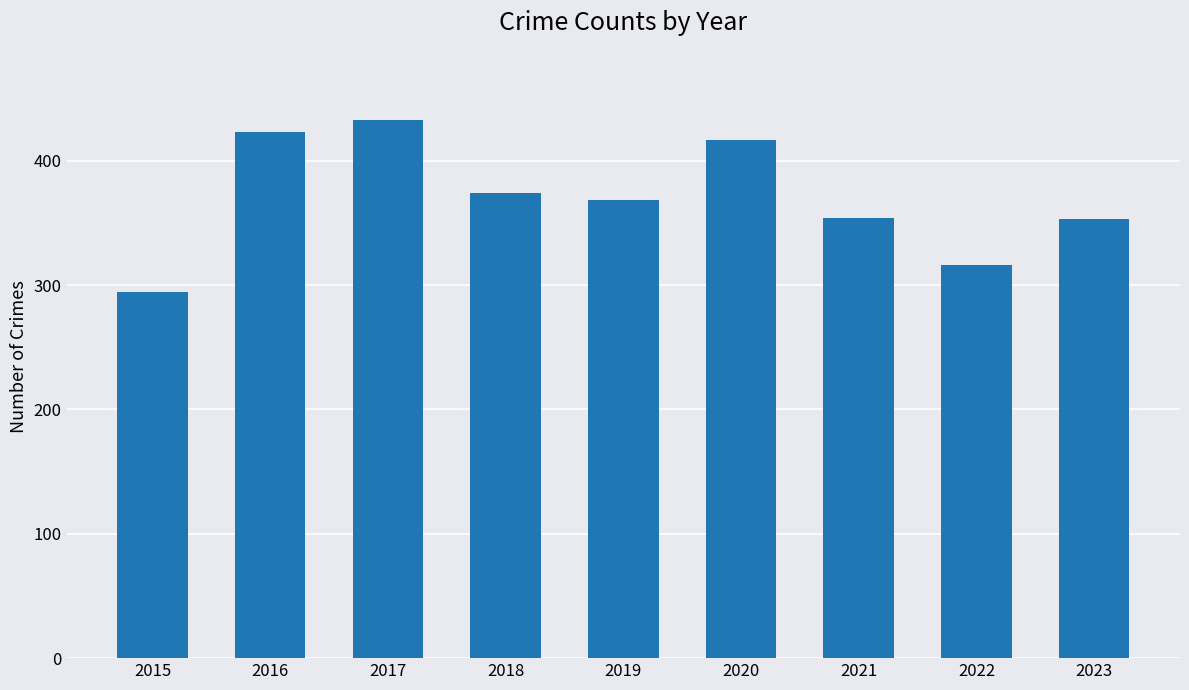

Read the value at 2015, to the nearest 50.

300